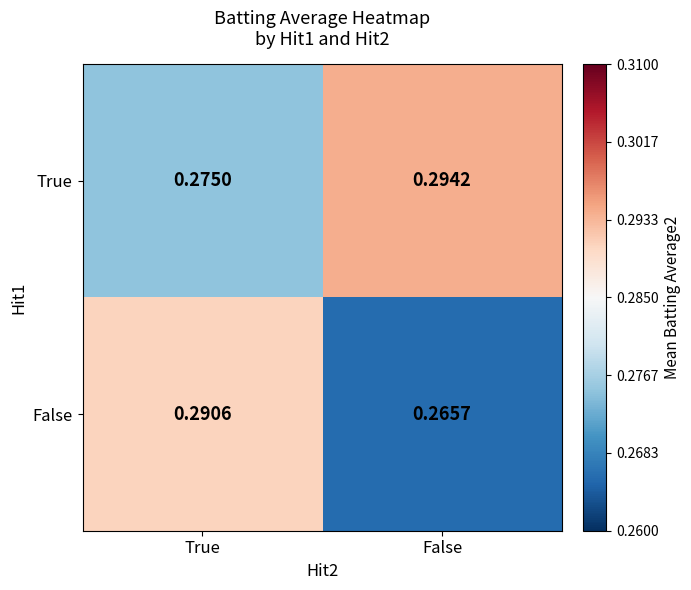

Which label corresponds to the largest value in the chart?

False